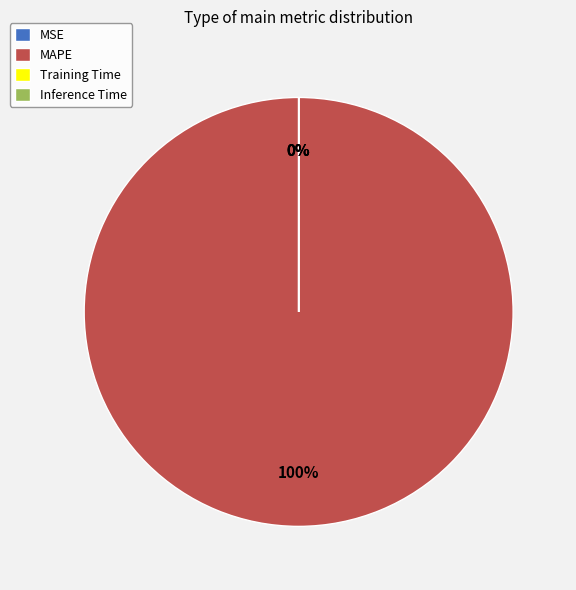

What is the largest slice in the pie chart?

MAPE